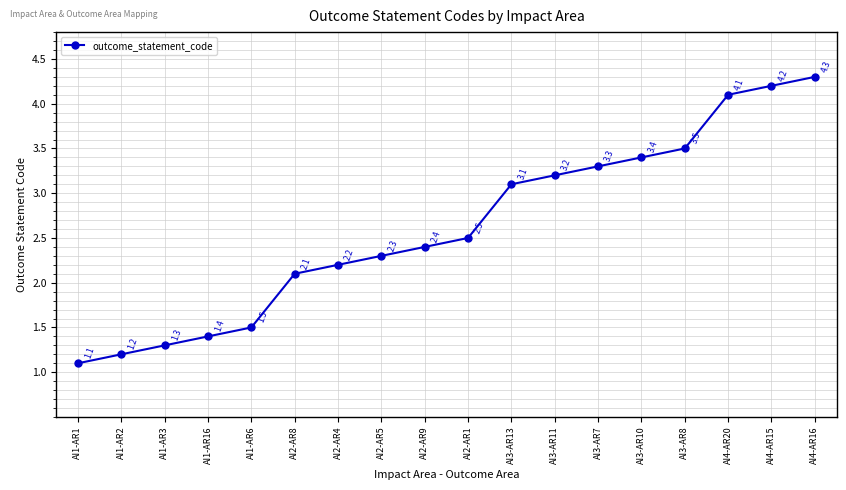

What position from the left is AI1-AR2?

2